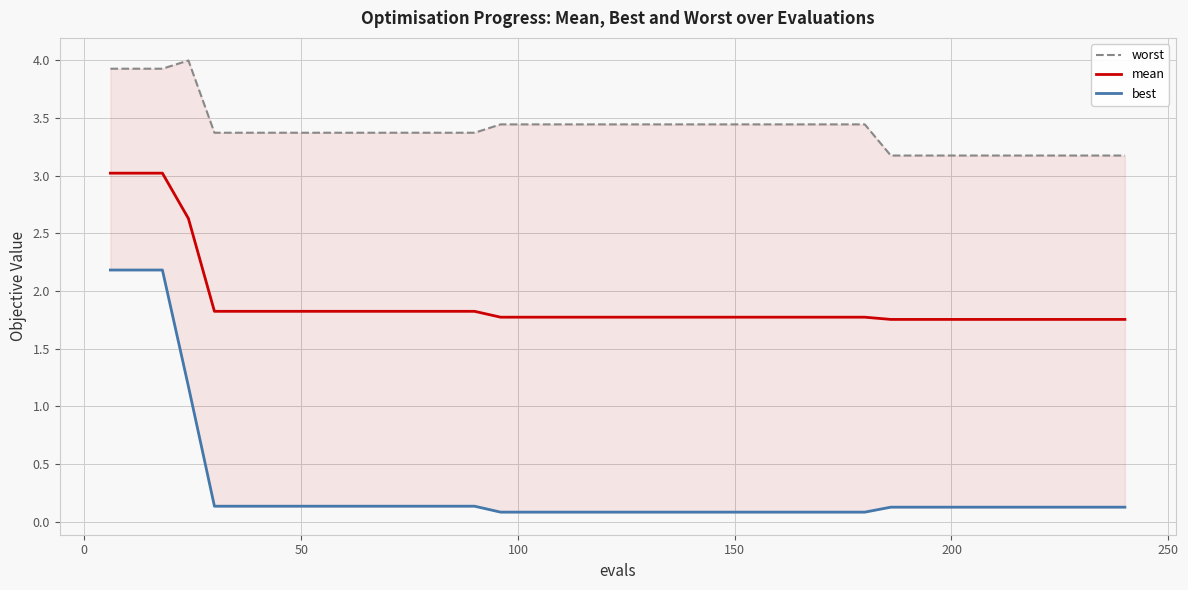

What is the sum of all worst values?

136.3